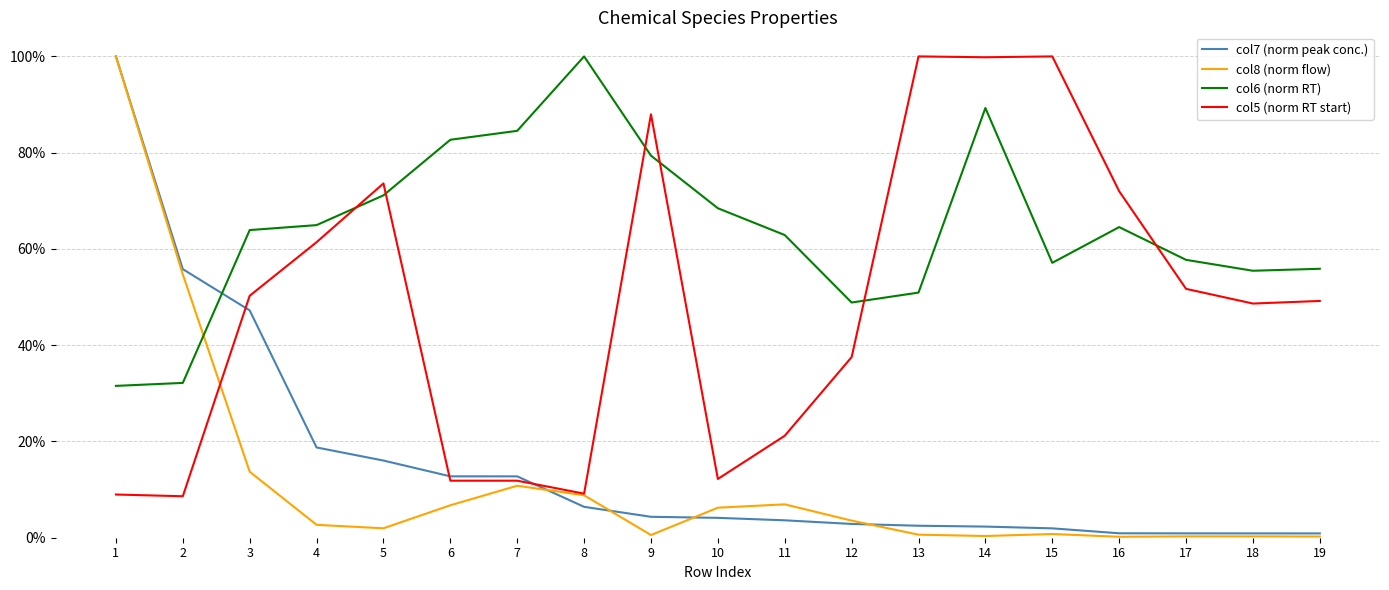

At which category does col5 (norm RT start) reach its first local peak?

5